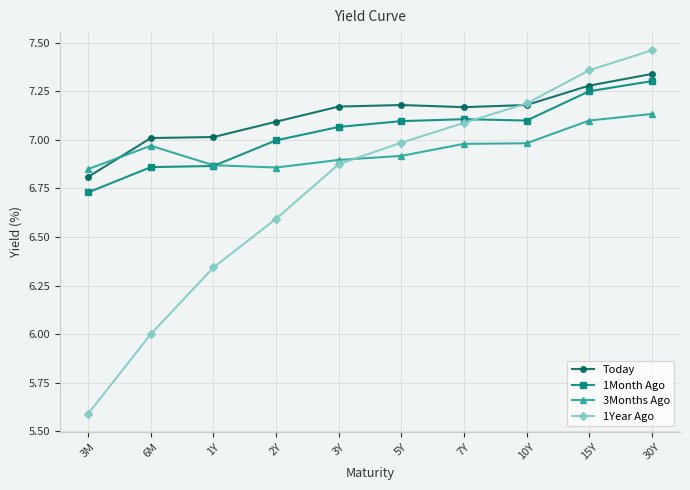

Between 15Y and 30Y, which series saw the biggest shift?

1Year Ago